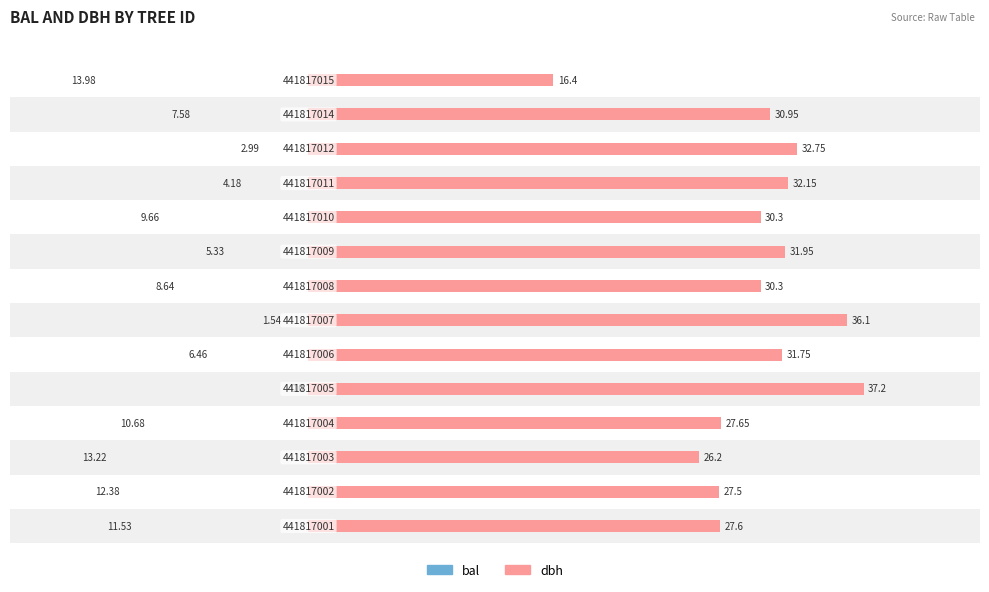

List the series in order of their peak value, lowest first.

bal, dbh